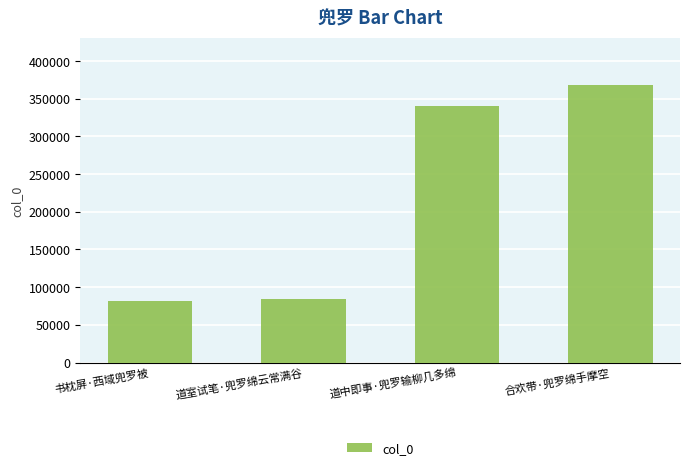

Where is the data nearest to the value 225285?

道中即事·兜罗输柳几多绵